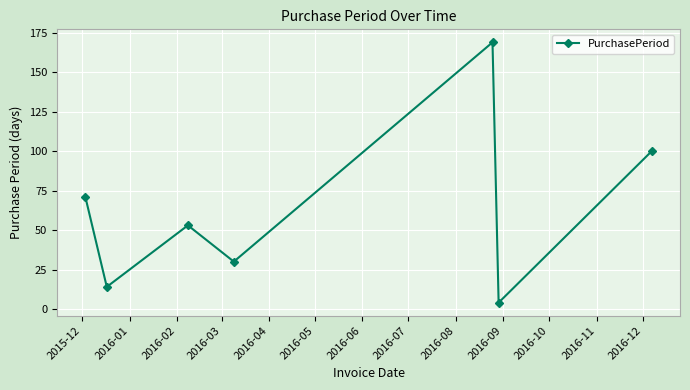

What is the difference between the maximum and second lowest values?

155